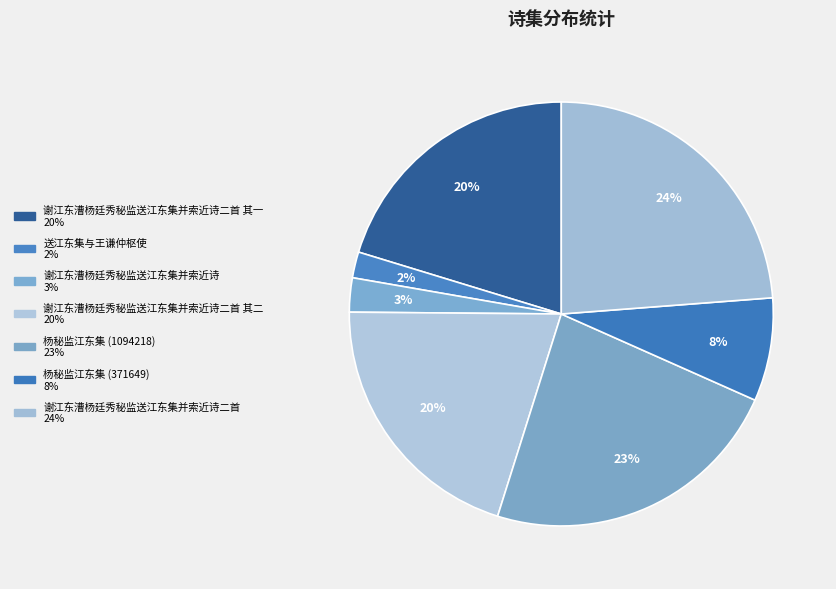

How many slices are in this pie chart?

7